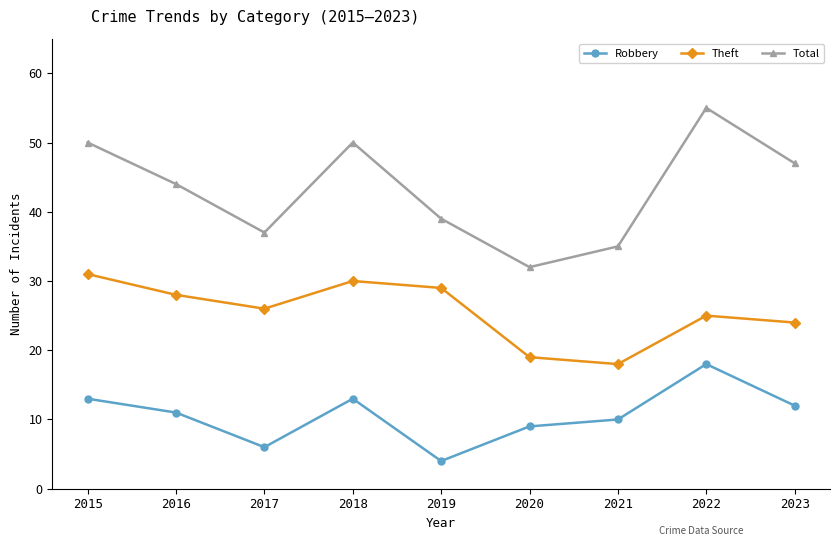

True or false: Theft has more than 2 interior local peaks.

False